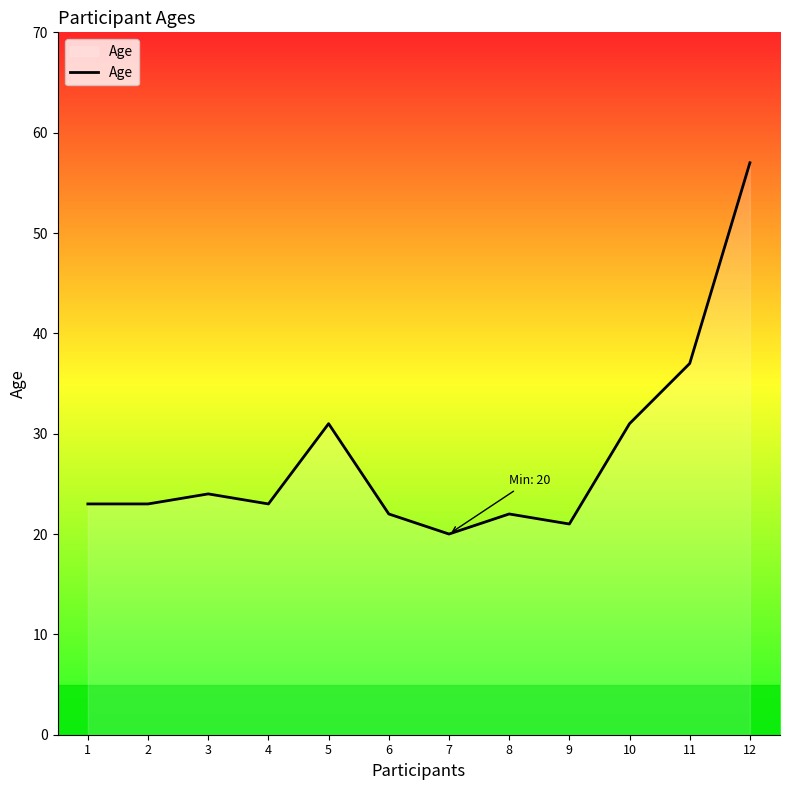

Where is the data nearest to the value 38?

11